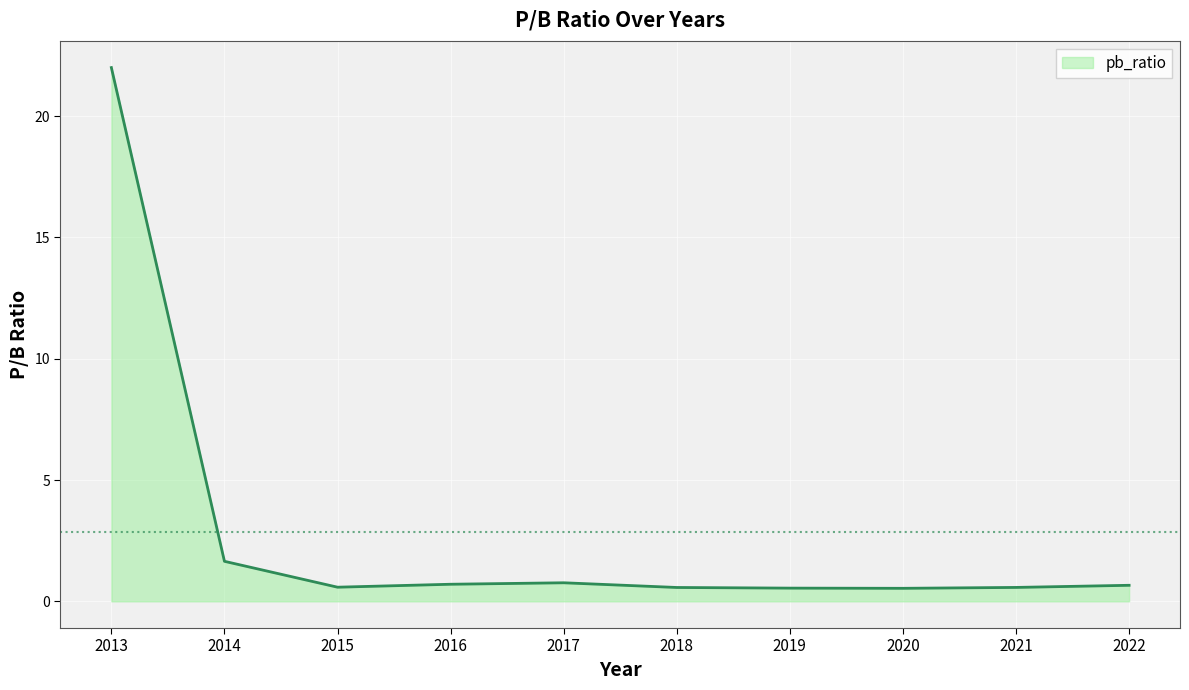

True or false: the data shows 0.6 at 2021.

True